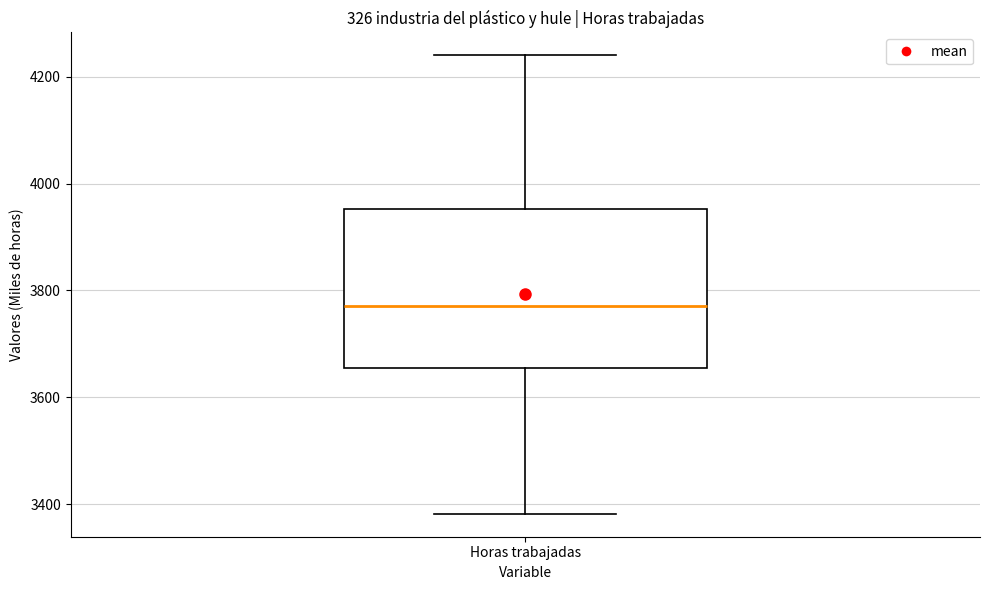

Read this box plot against the y-axis: the position of the median line, the range covered by the box, and the ends of both whiskers. The values are not printed on the chart, so give them approximately, as read against the axis.

median 3780, box 3660 to 3960, whiskers 3380 to 4240